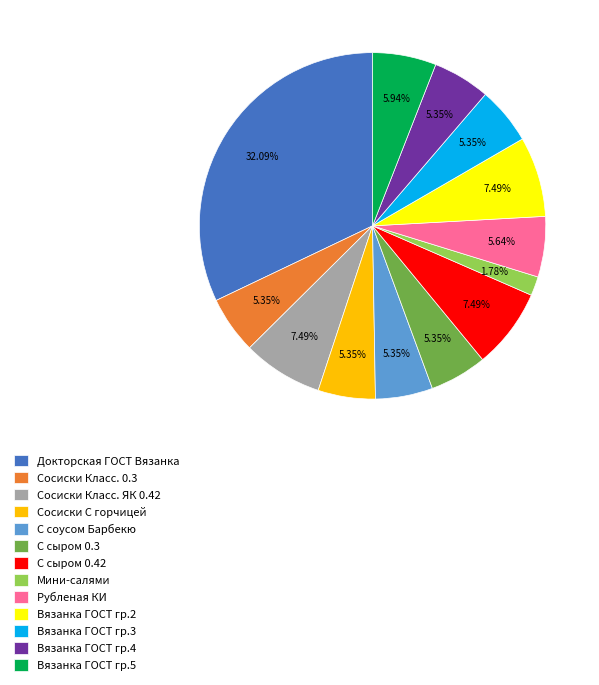

What is the smallest slice in the pie chart?

Мини-салями